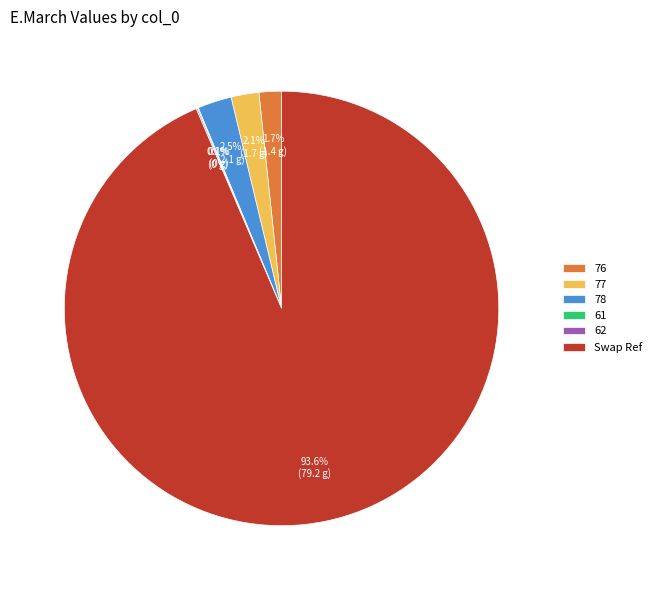

Is it true that Swap Ref is 94% of the pie?

True